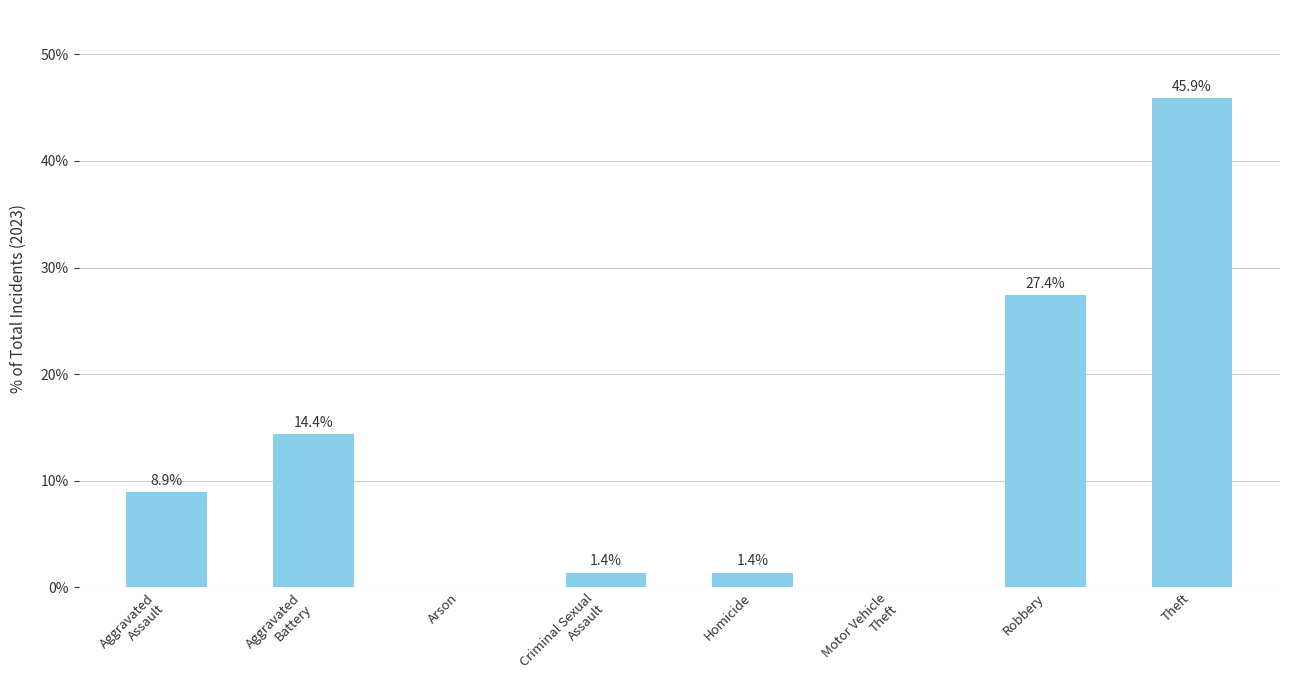

Reading left to right, what are all the values shown in this chart?

Aggravated
Assault=8.9	Aggravated
Battery=14.4	Arson=0.0	Criminal Sexual
Assault=1.4	Homicide=1.4	Motor Vehicle
Theft=0.0	Robbery=27.4	Theft=45.9